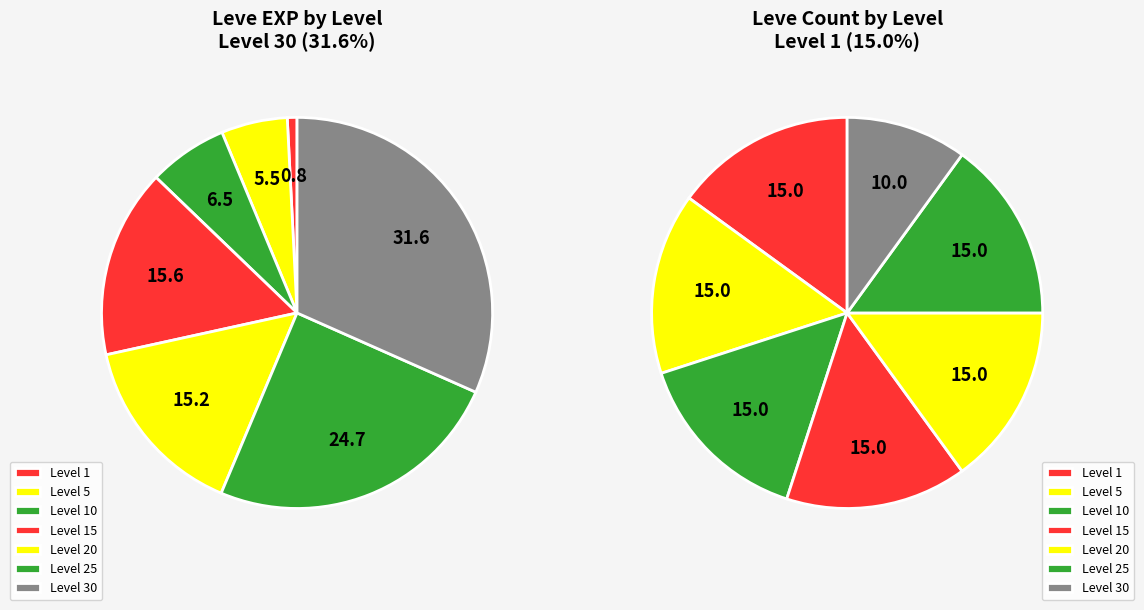

Does Level 15 account for over 50% of the chart?

No